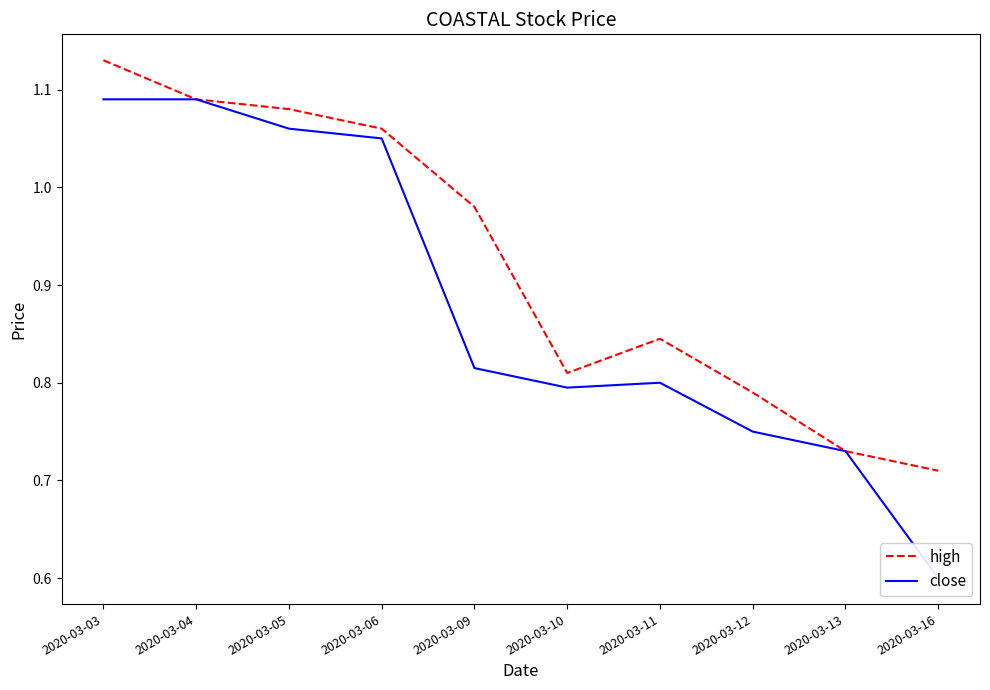

What is the lowest value of the close series?

0.6